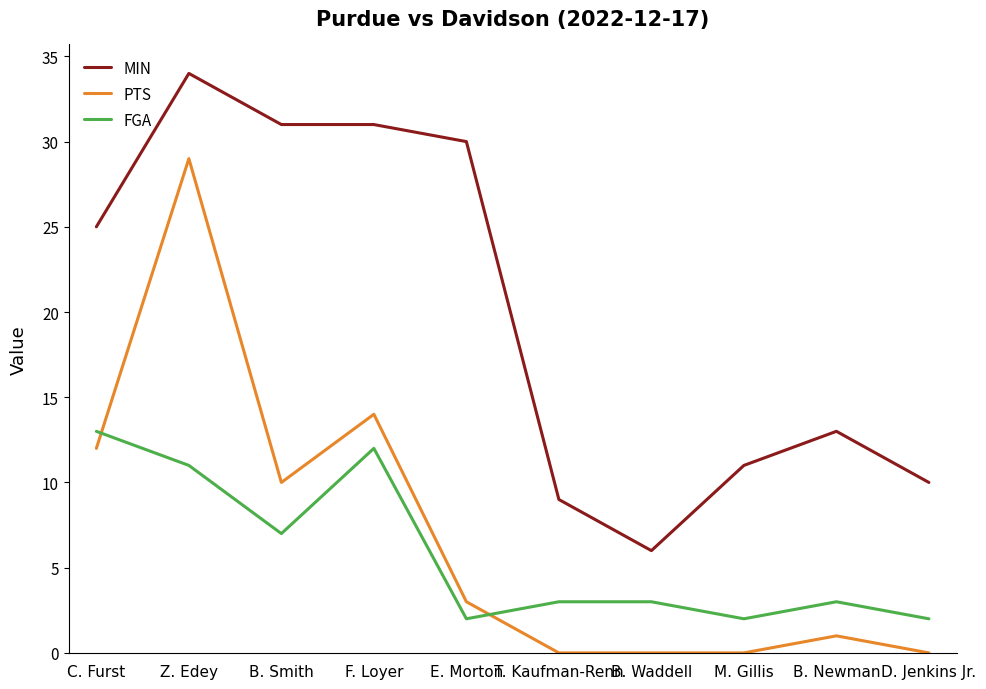

Where is FGA nearest to the value 7?

B. Smith